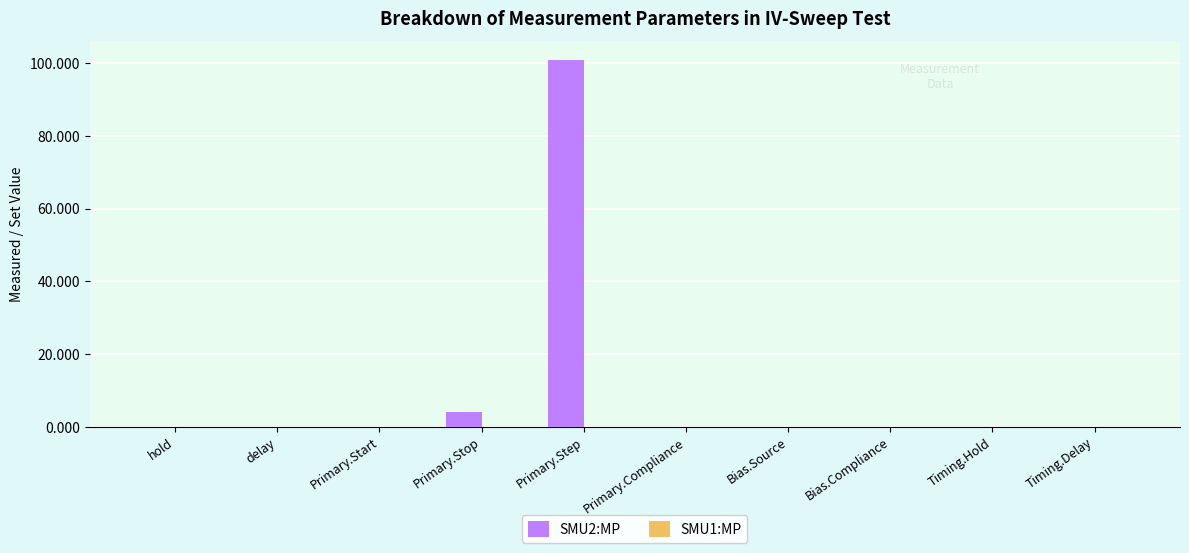

At which label is SMU2:MP closest to 50?

Primary.Stop